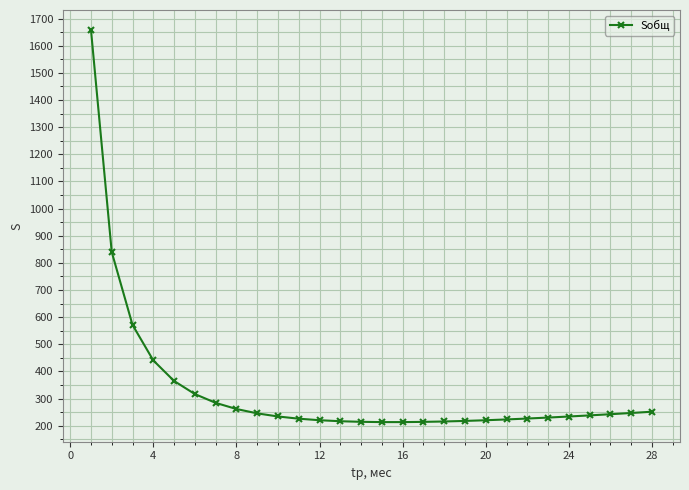

What is the greatest value displayed?

1659.5